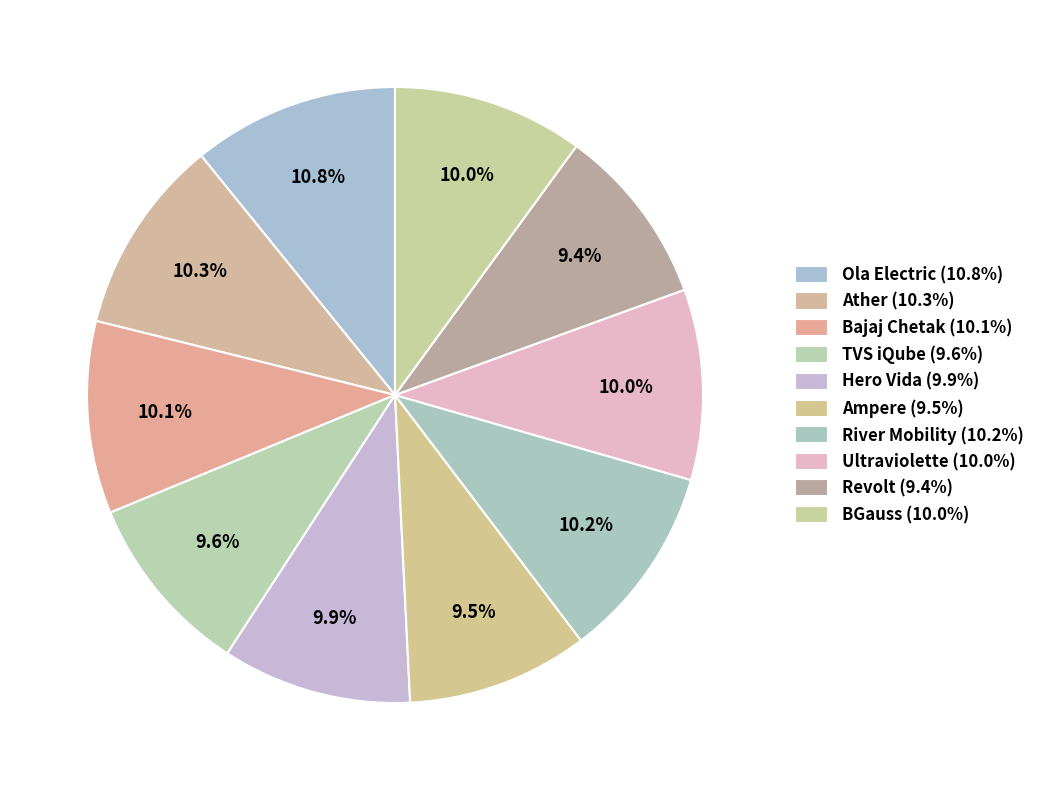

How many segments does this pie chart have?

10